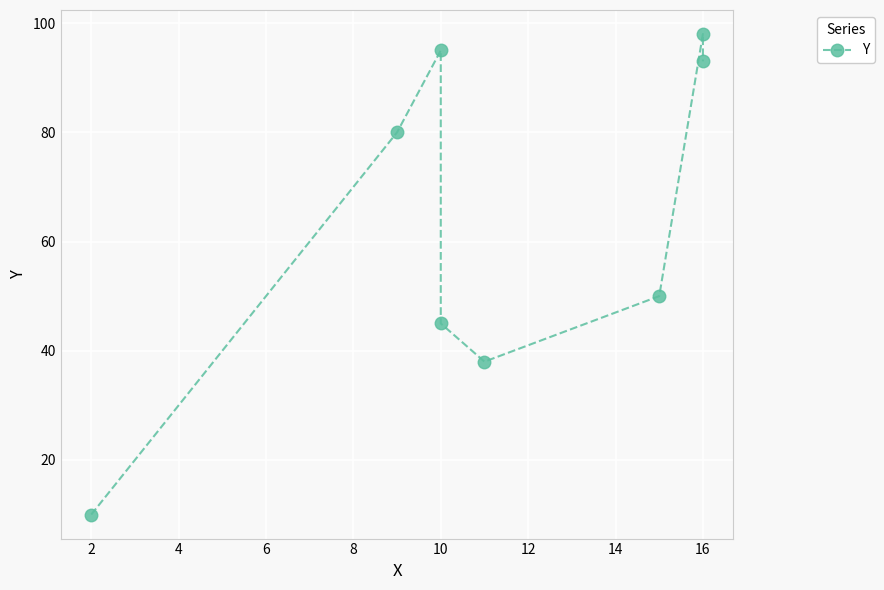

What is the difference between the second highest and minimum values?

85